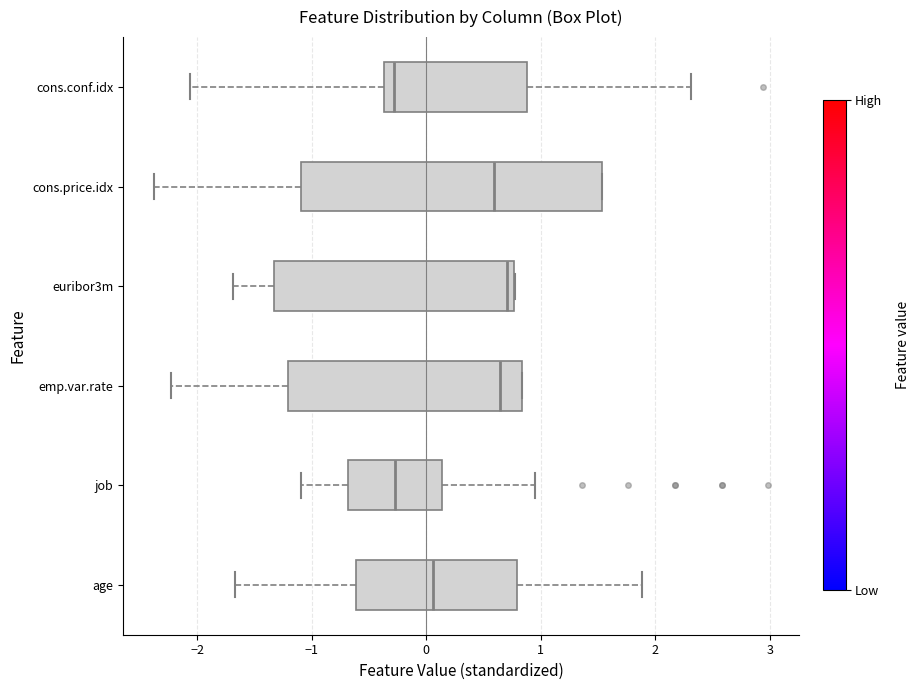

Reading bottom to top, read every box against the x-axis: the position of its median line, the range the box covers, and the ends of its whiskers. The values are not printed on the chart, so give them approximately, as read against the axis.

age: median 0.1, box -0.6 to 0.8, whiskers -1.7 to 1.9
job: median -0.3, box -0.7 to 0.1, whiskers -1.1 to 0.9
emp.var.rate: median 0.6, box -1.2 to 0.8, whiskers -2.2 to 0.8
euribor3m: median 0.7, box -1.3 to 0.8, whiskers -1.7 to 0.8
cons.price.idx: median 0.6, box -1.1 to 1.5, whiskers -2.4 to 1.5
cons.conf.idx: median -0.3, box -0.4 to 0.9, whiskers -2.1 to 2.3